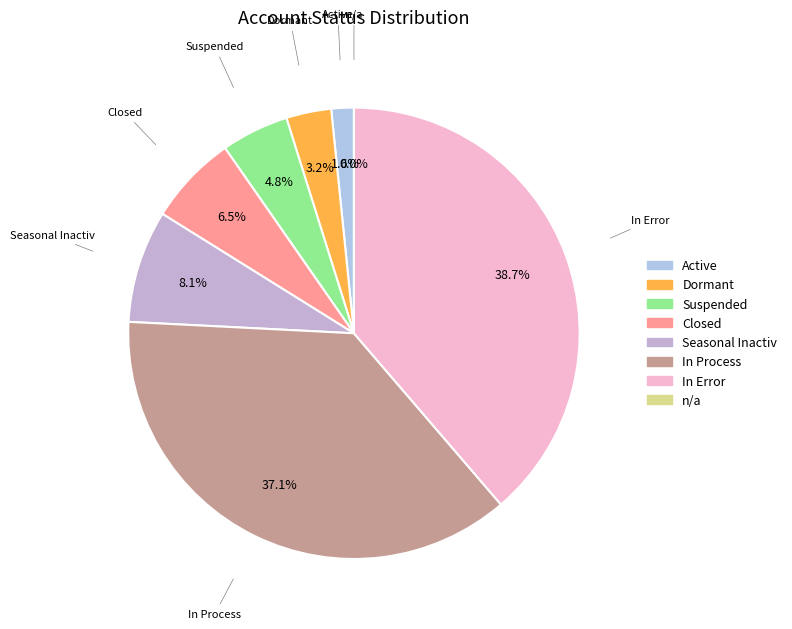

Is Closed the majority of the pie?

No